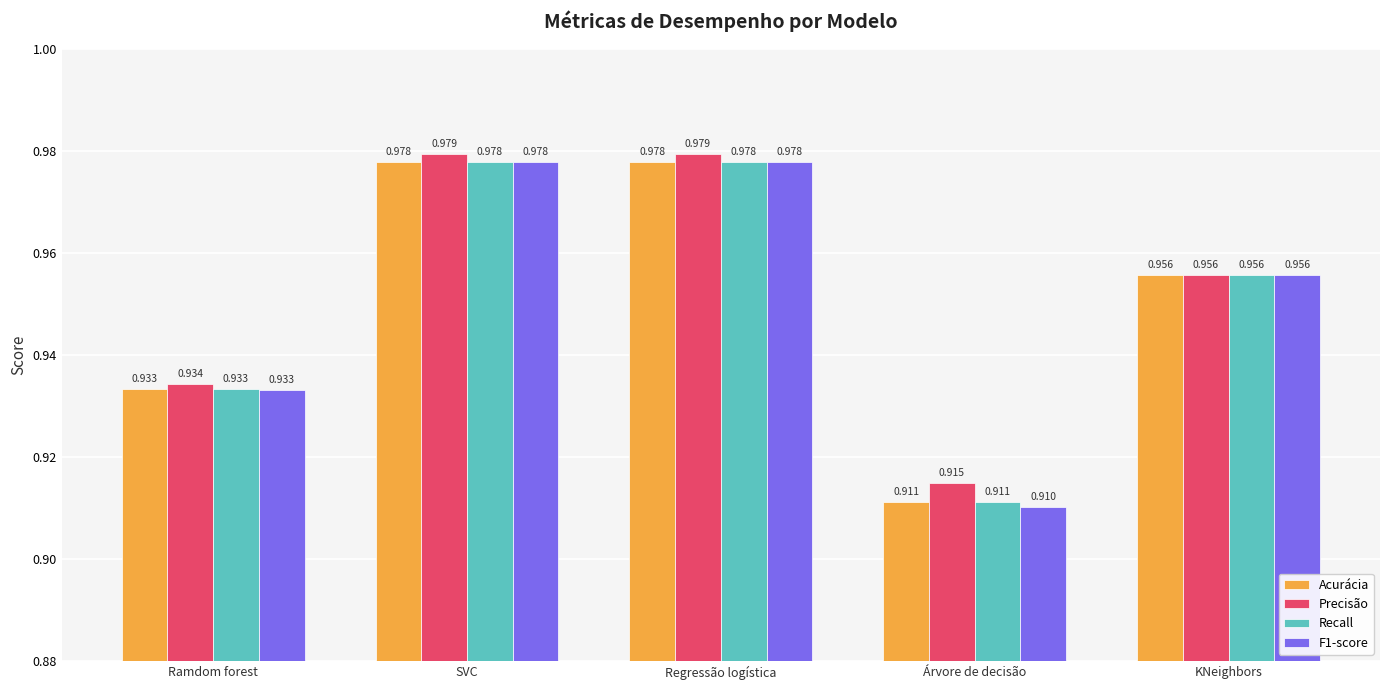

Where is Precisão nearest to the value 0?

Árvore de decisão